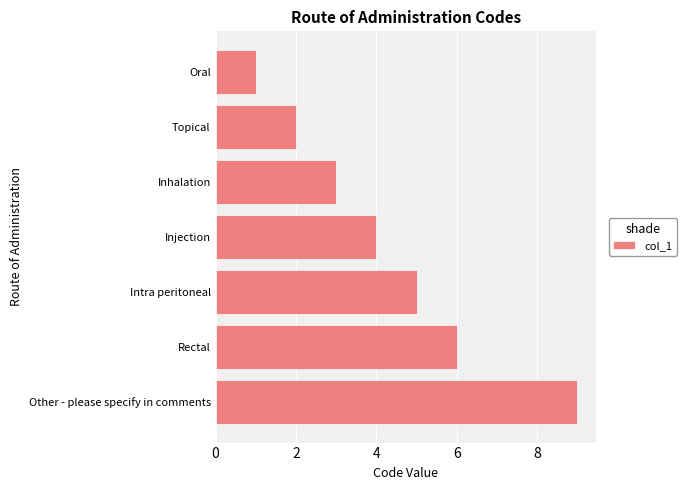

What is the difference between the second highest and second lowest values?

4